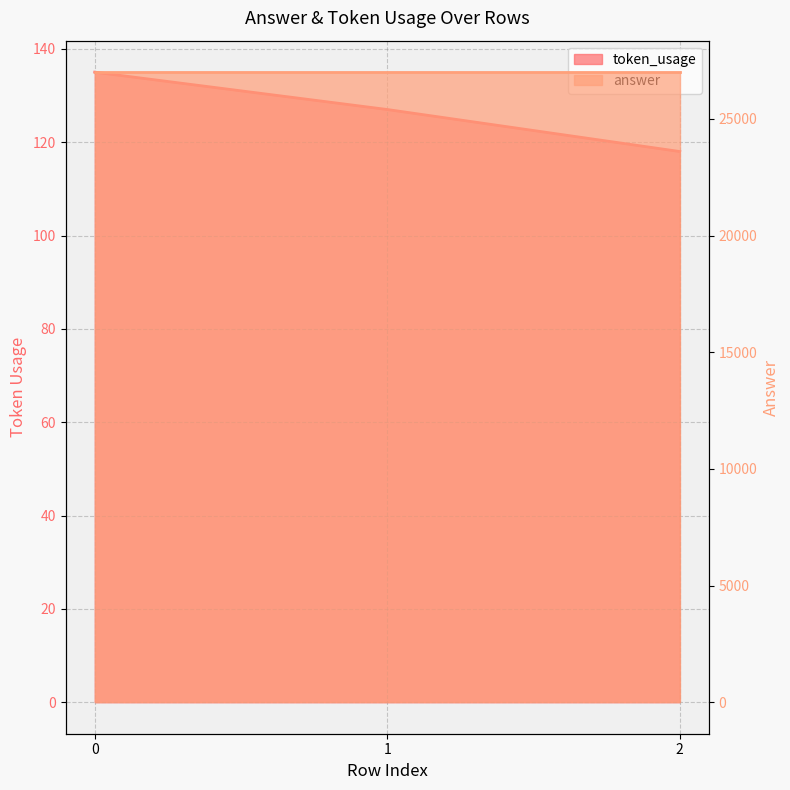

What is the ratio of the value at 0 to the value at 2?

1.1